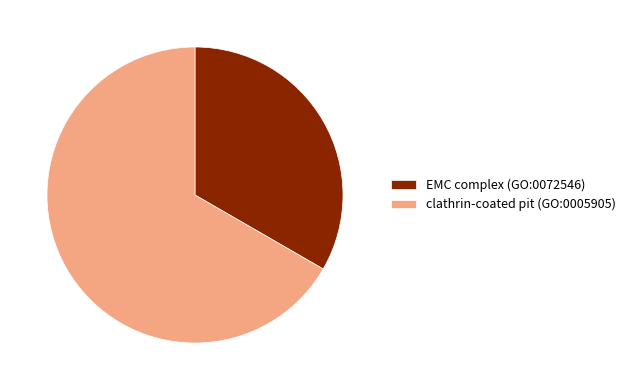

How many slices are in this pie chart?

2